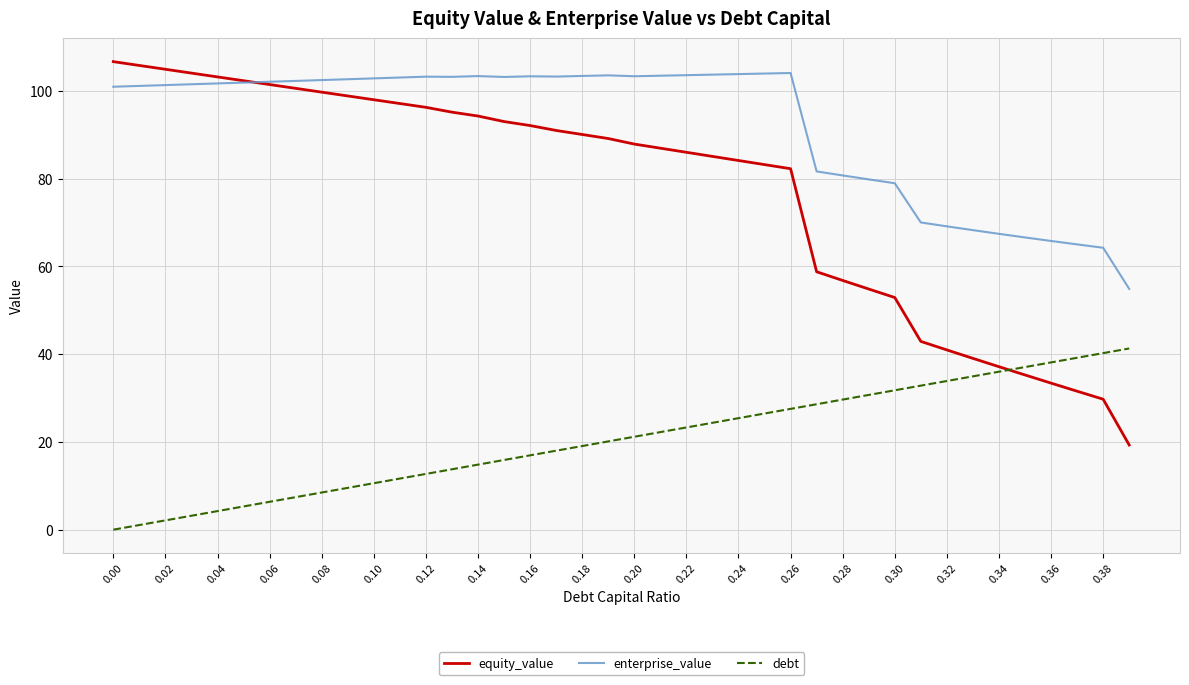

Which series has the largest range (max minus min)?

equity_value